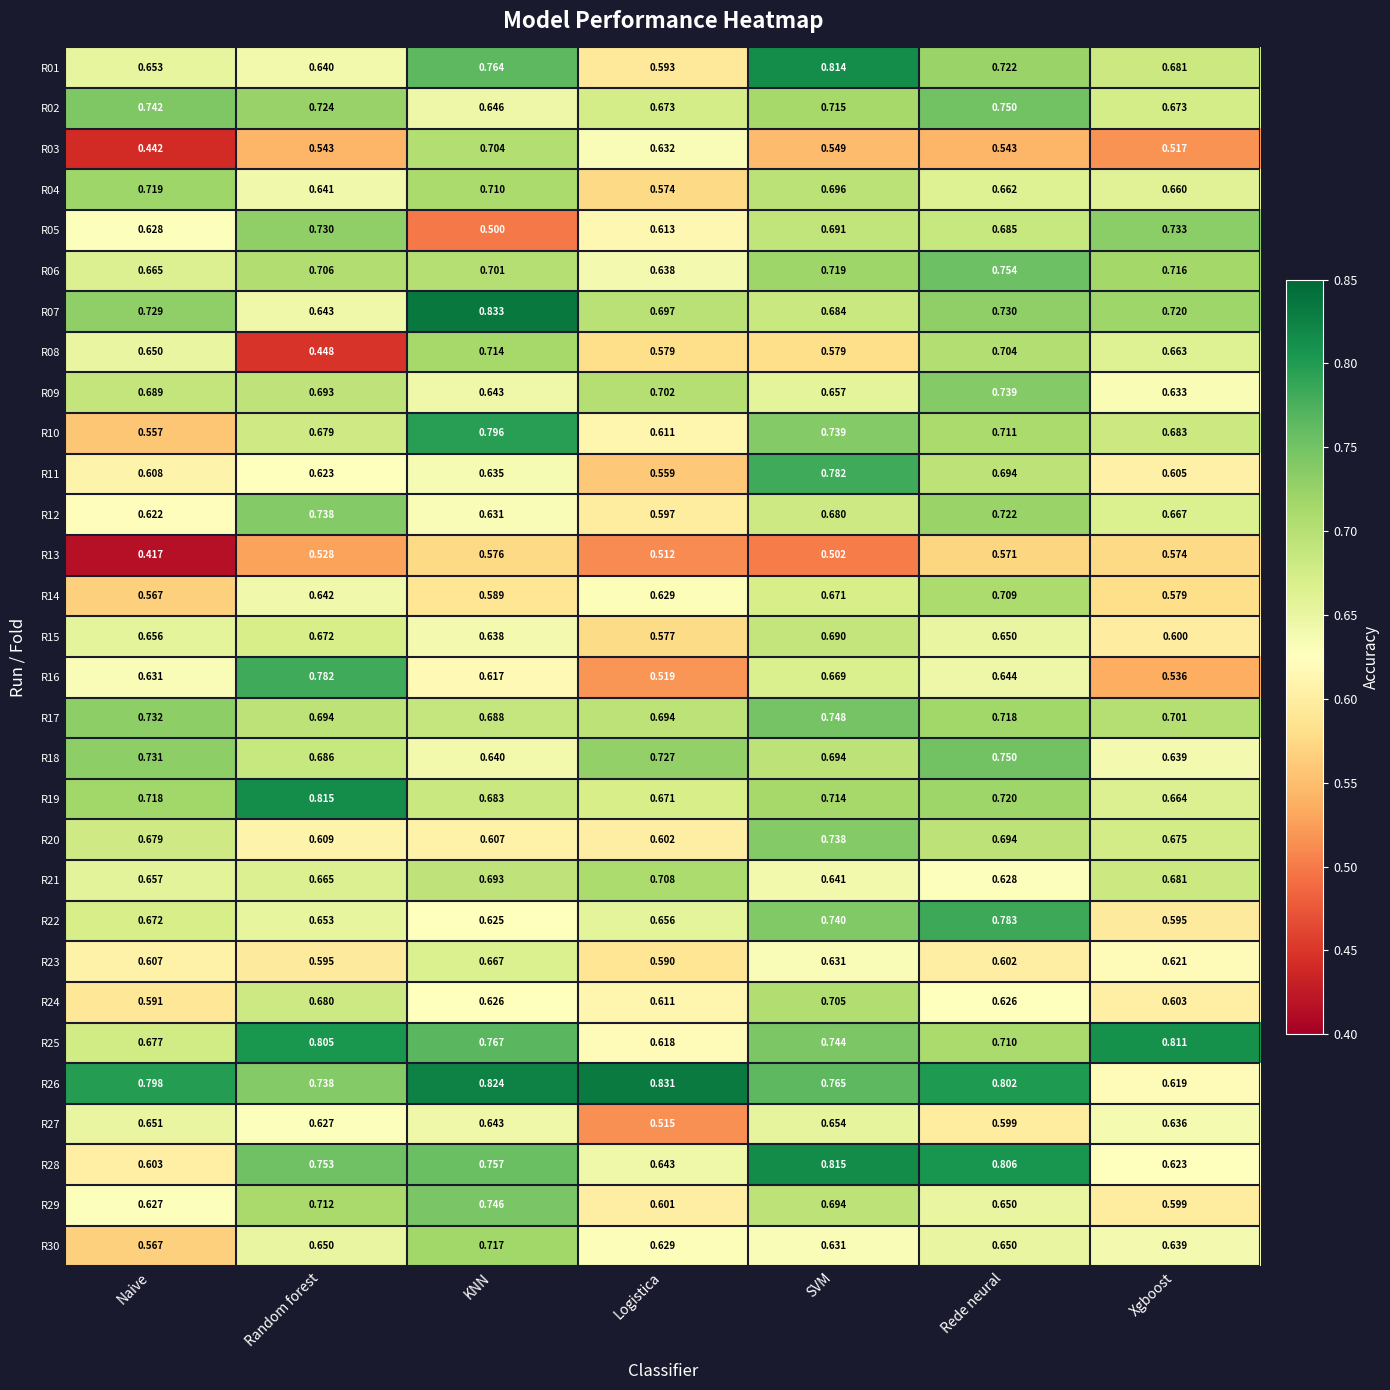

Rank the categories by R14 value from lowest to highest.

Naive, Xgboost, KNN, Logistica, Random forest, SVM, Rede neural